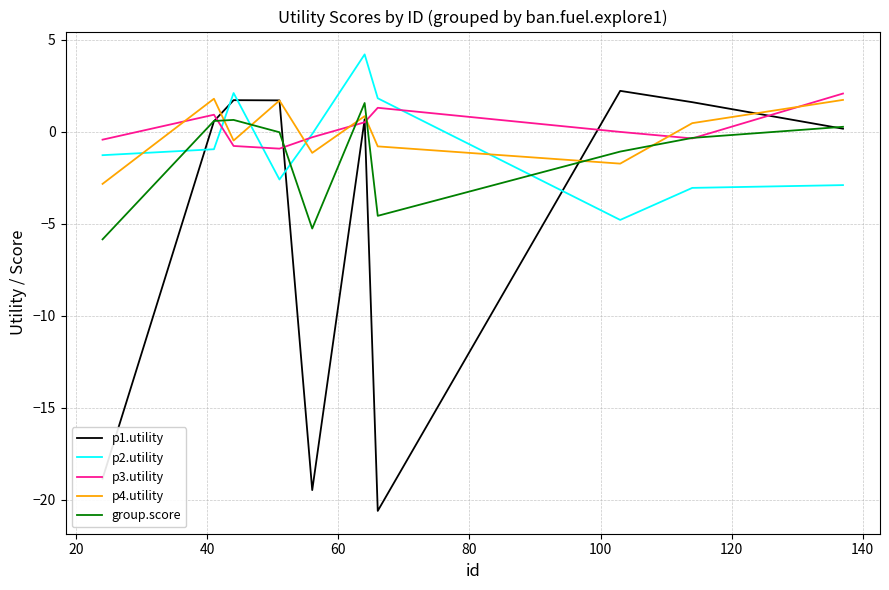

Which series has the widest spread of values?

p1.utility